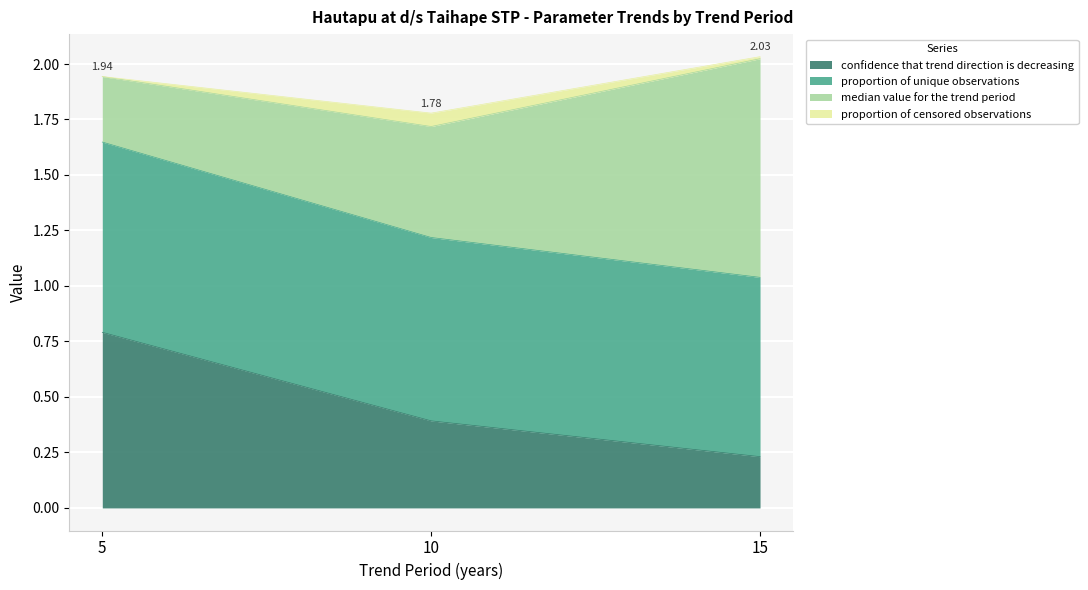

What is the total value across all series at 10?

1.8